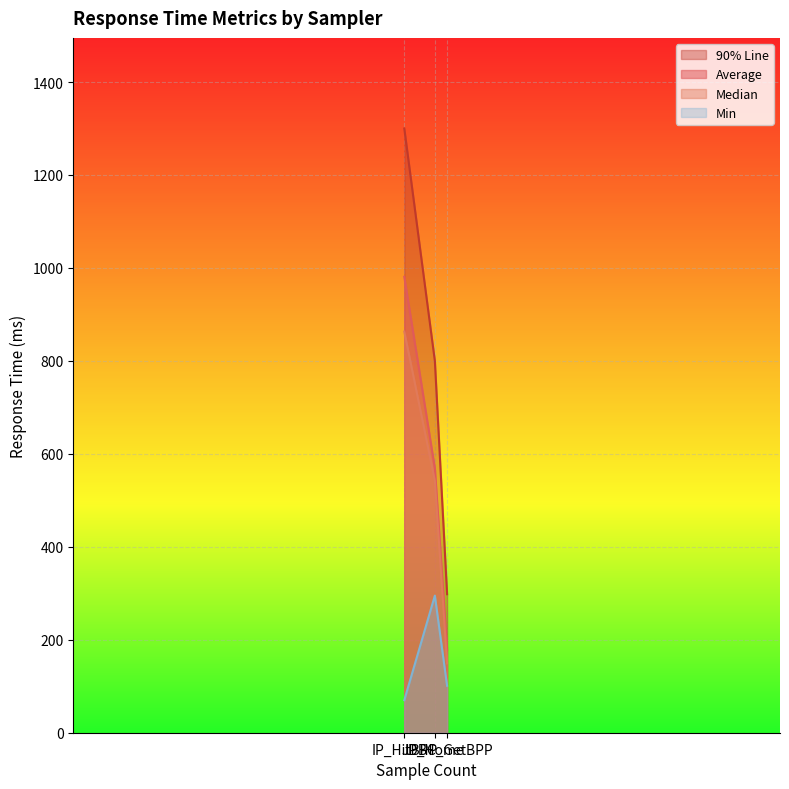

The value of aggregate_report_median at IP_HitBPP is 364. True or false?

False